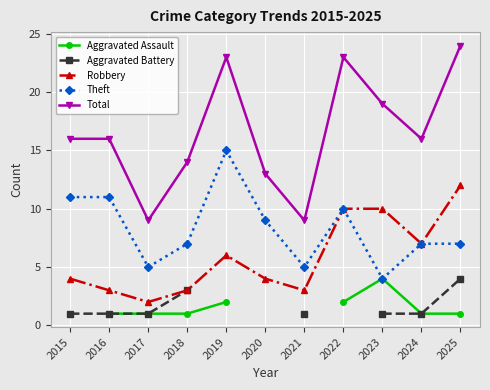

Which series has the largest range (max minus min)?

Total